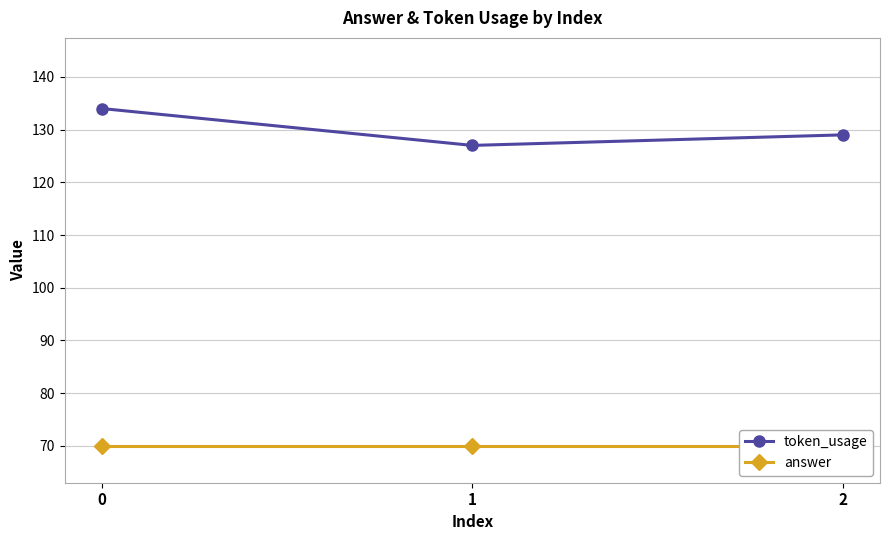

Reading right to left, list all the values displayed in this chart.

token_usage: 129	127	134
answer: 70	70	70